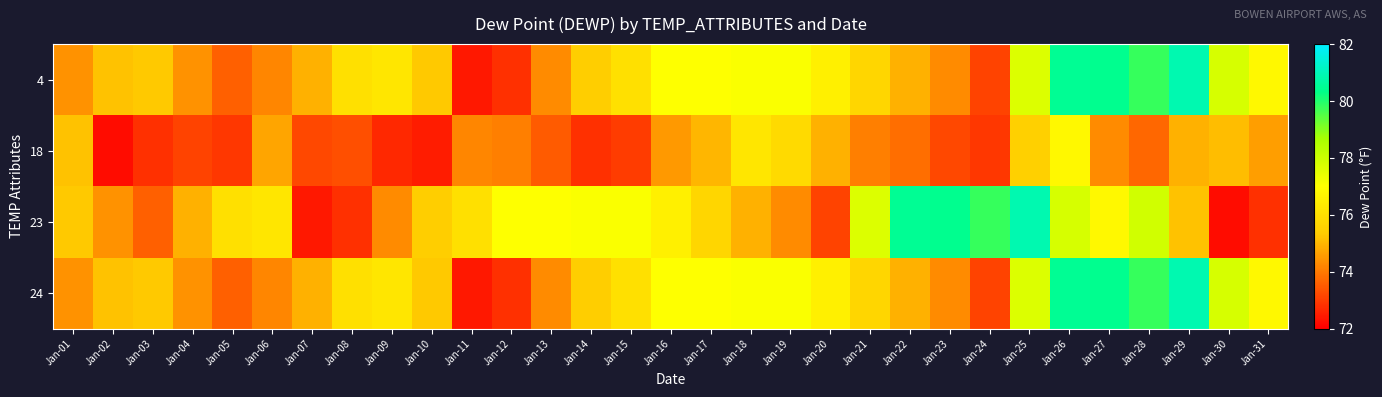

How many distinct data groups are displayed?

4